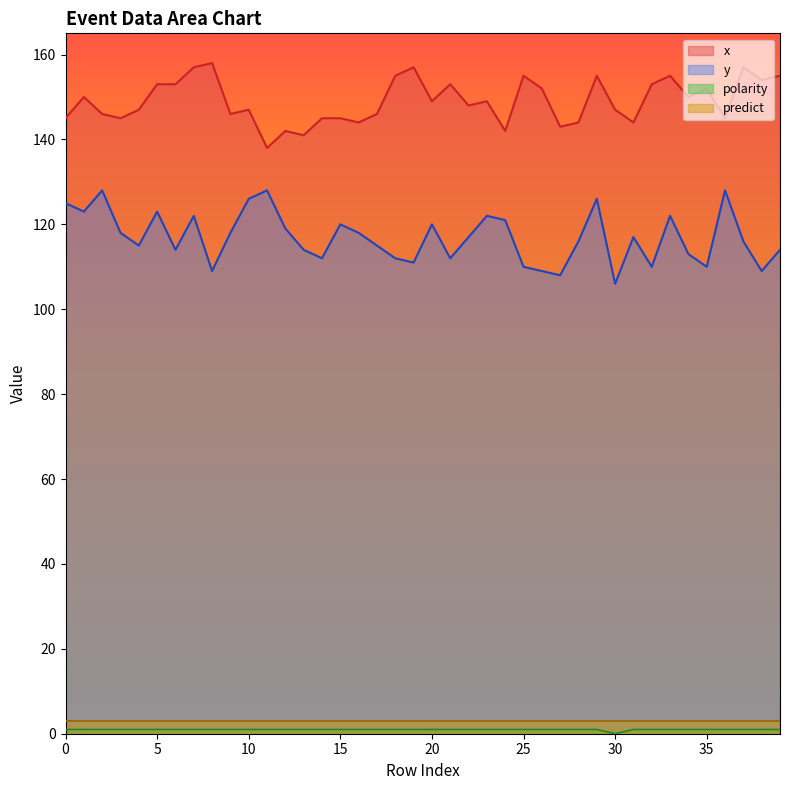

What is the value of the x point at the 2nd from the left?

150